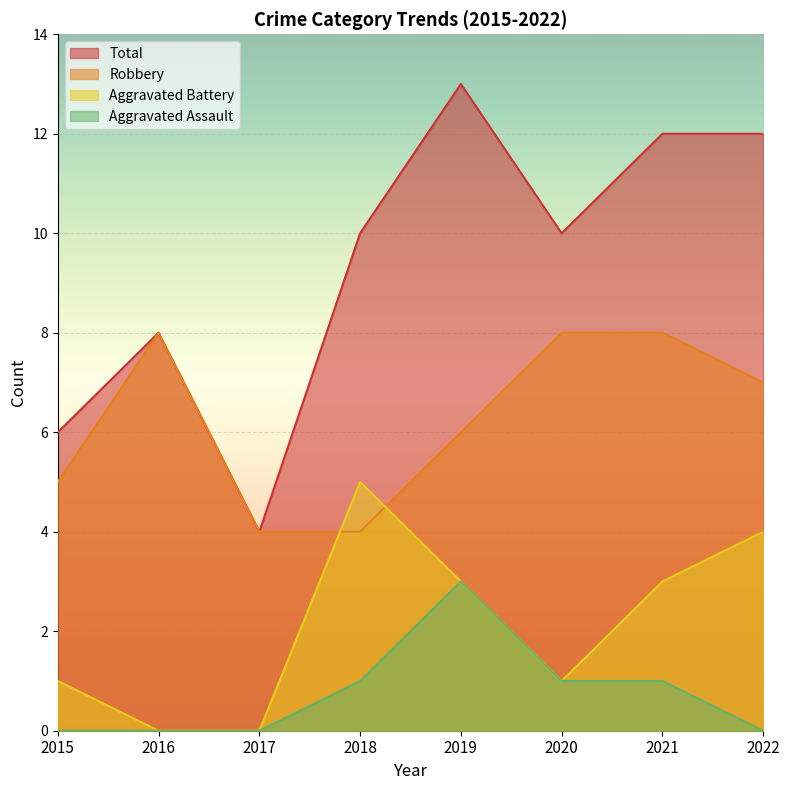

Read the Total value at 2015.

6